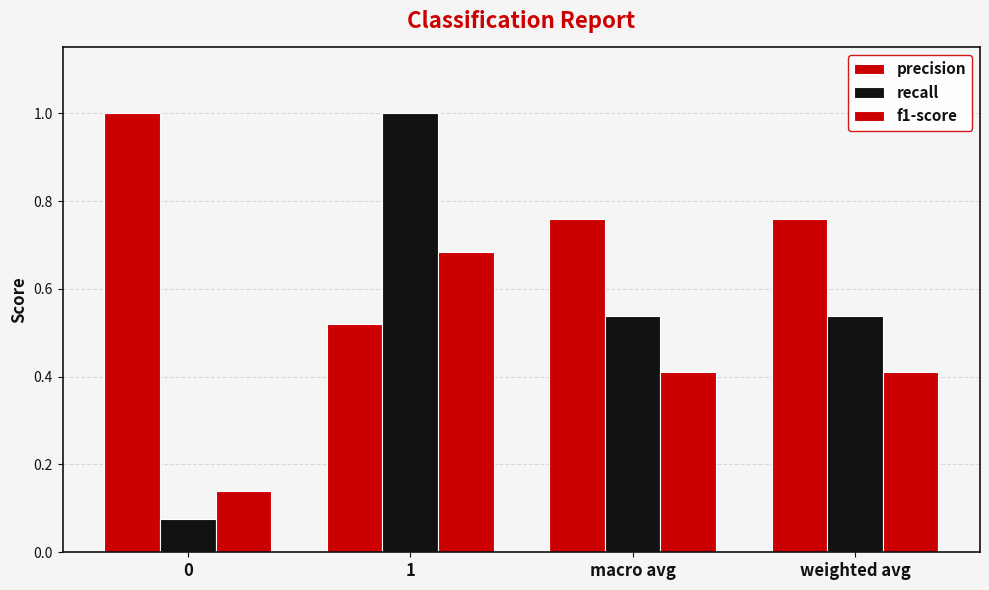

Reading left to right, extract all data points from this chart.

precision: 0=1.0	1=0.5	macro avg=0.8	weighted avg=0.8
recall: 0=0.1	1=1.0	macro avg=0.5	weighted avg=0.5
f1-score: 0=0.1	1=0.7	macro avg=0.4	weighted avg=0.4